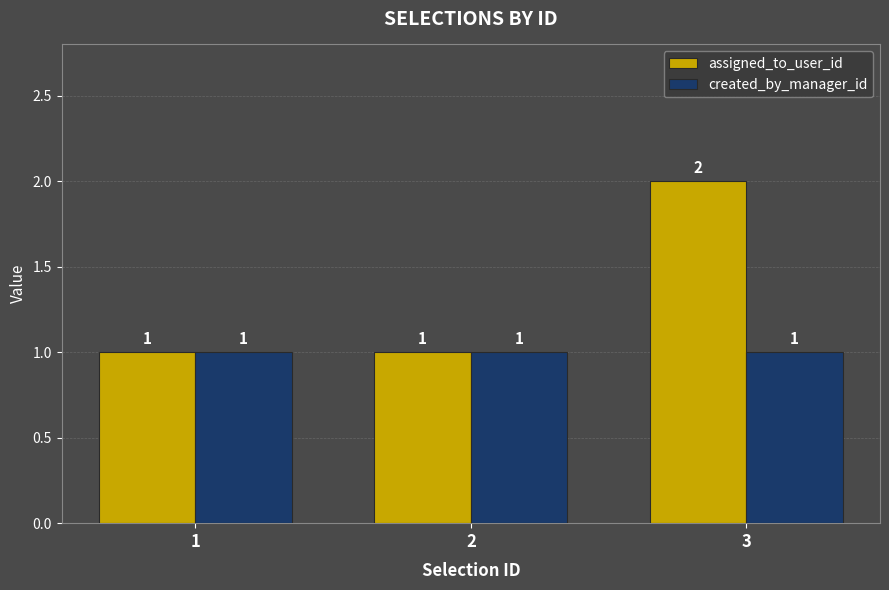

What are all the series names shown in the legend?

assigned_to_user_id, created_by_manager_id